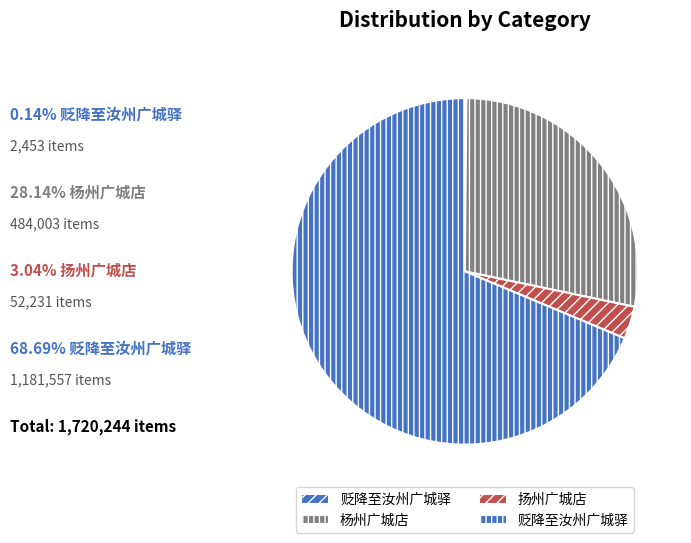

How many slices are in this pie chart?

4